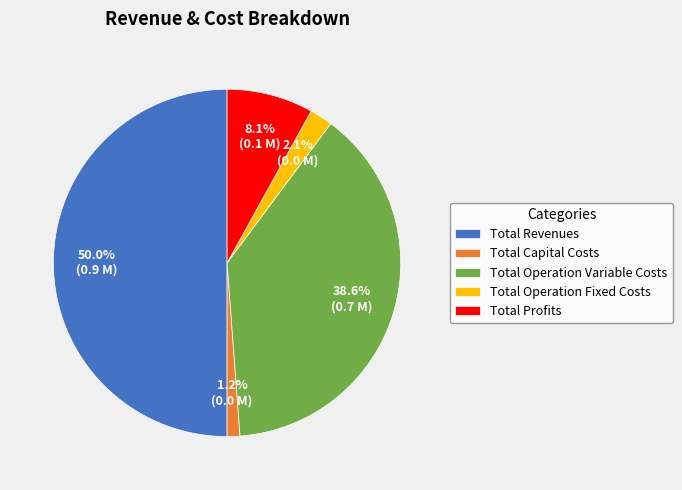

What portion of the pie excludes Total Operation Variable Costs?

61.4%